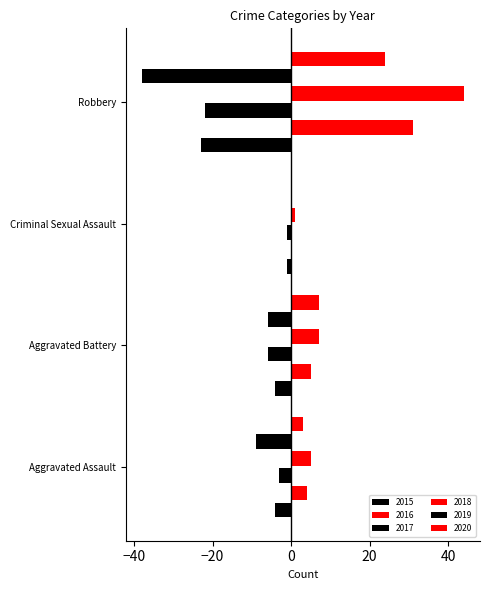

The 2015 series shows -4 at Aggravated Battery. True or false?

True